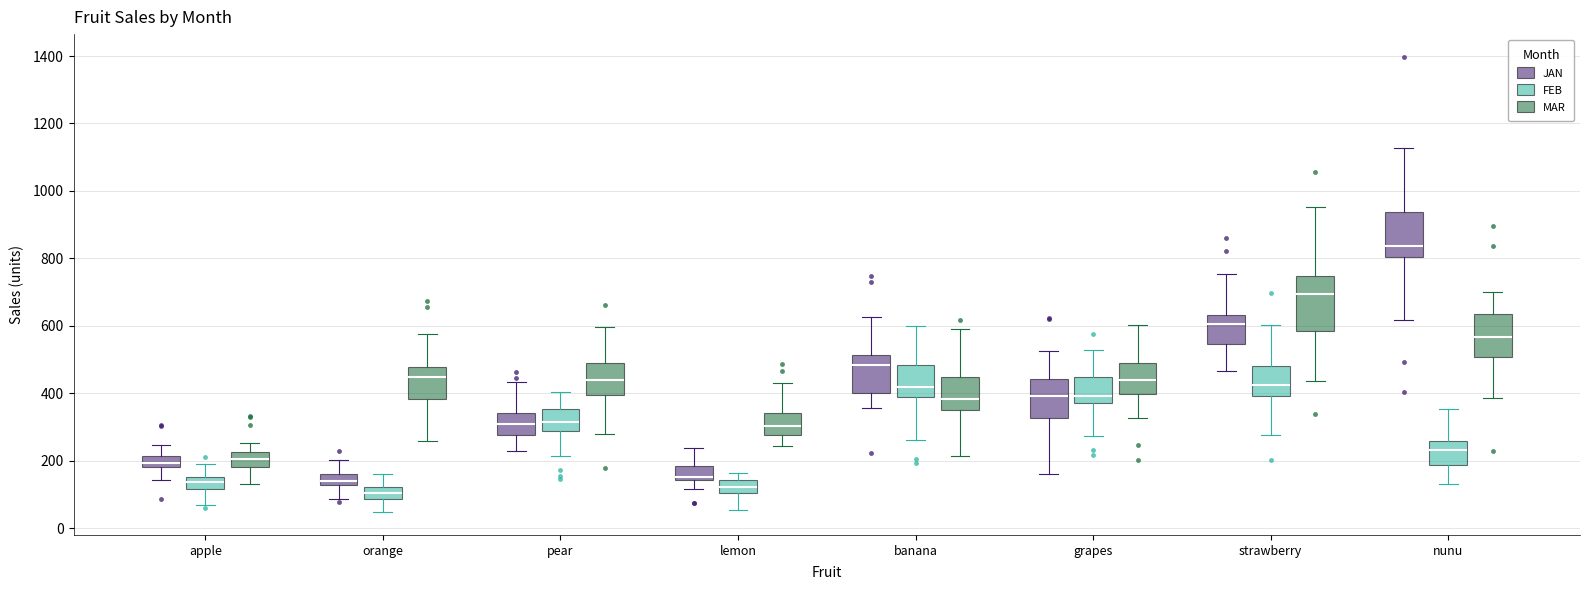

Where does the lower whisker of the box for grapes (FEB) end on the y-axis? The values are not printed on the chart, so give them approximately, as read against the axis.

280